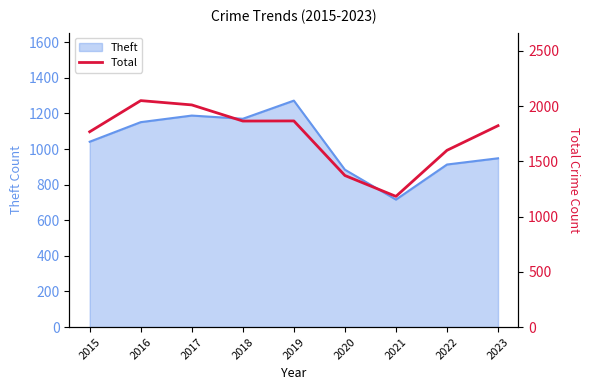

Is it true that Theft equals 419 at 2019?

False